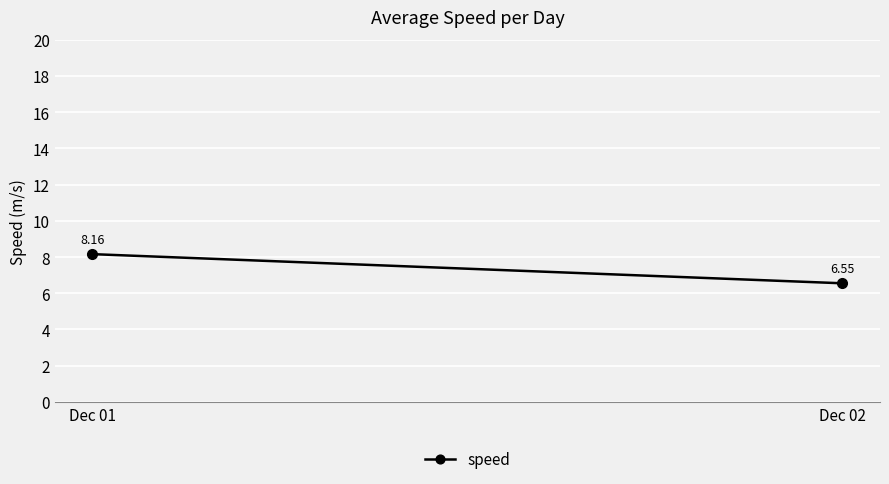

List the labels in order of value, largest first.

Dec 01, Dec 02